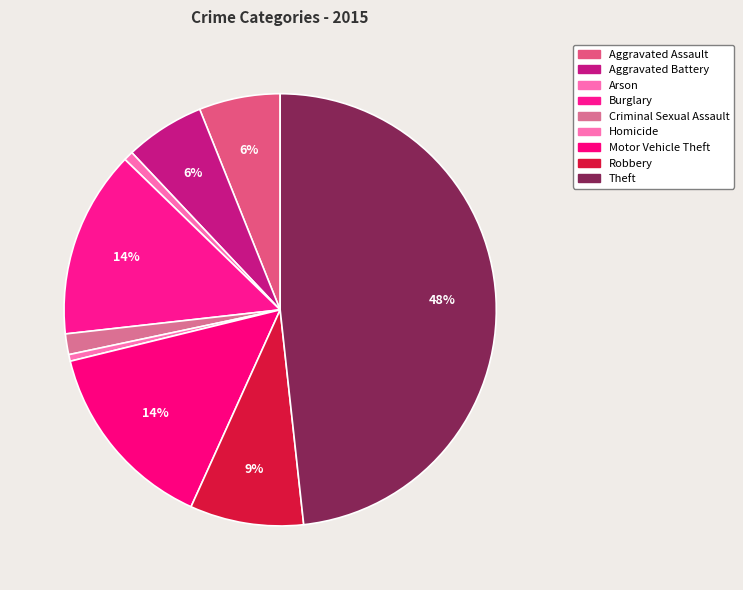

To the nearest percent, what percentage of the pie is Aggravated Assault?

6%